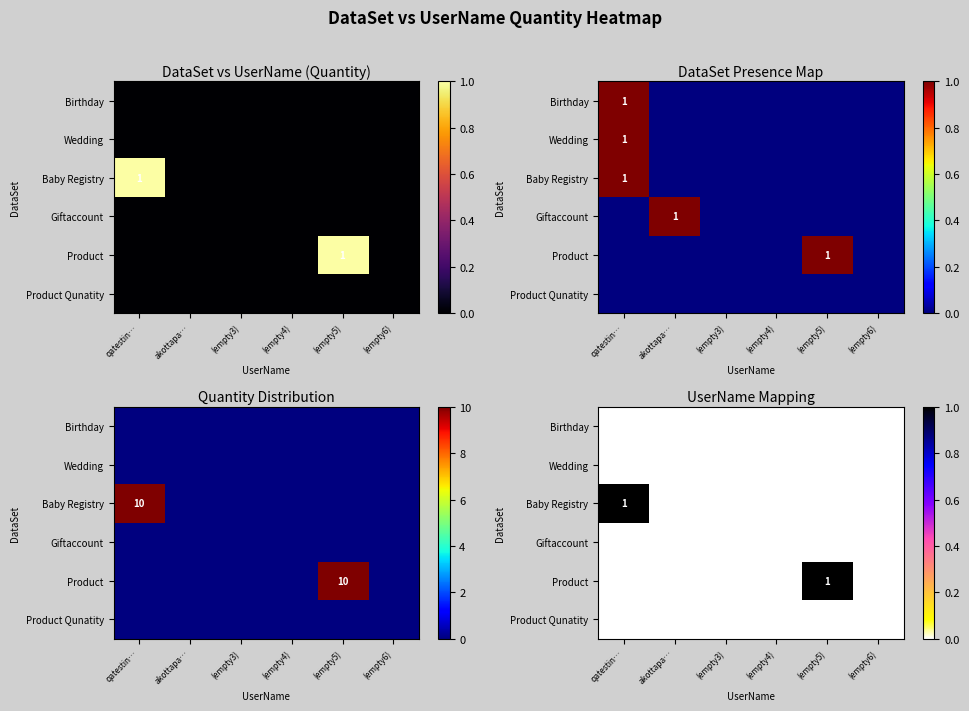

Which category has the lowest value in the Product series?

qatestin…